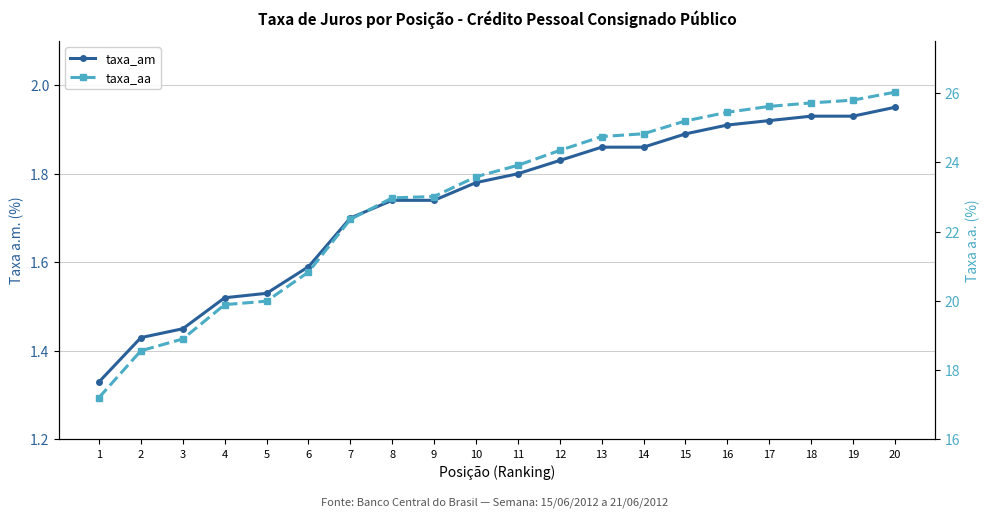

True or false: taxa_aa and taxa_am intersect in this chart.

False